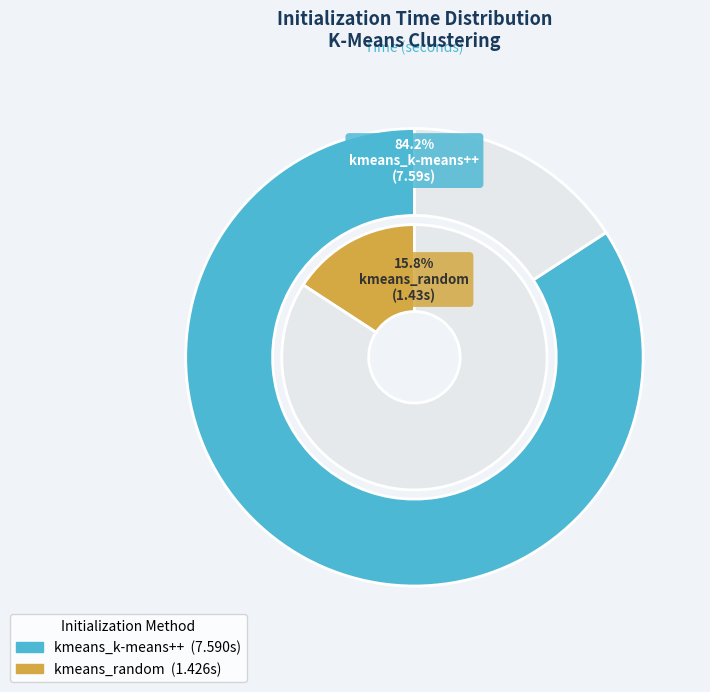

Combined, do kmeans_k-means++ and kmeans_random account for over 50%?

Yes